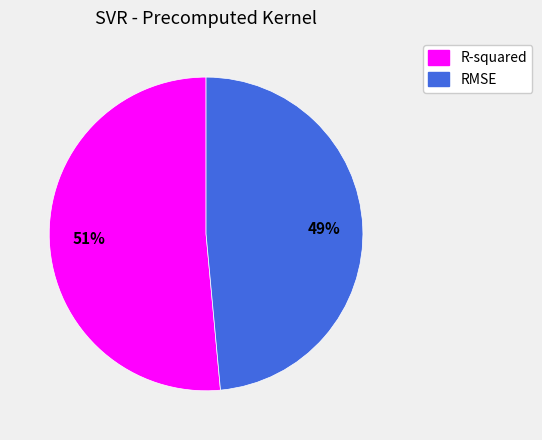

What percentage is the R-squared slice, to the nearest percent?

51%